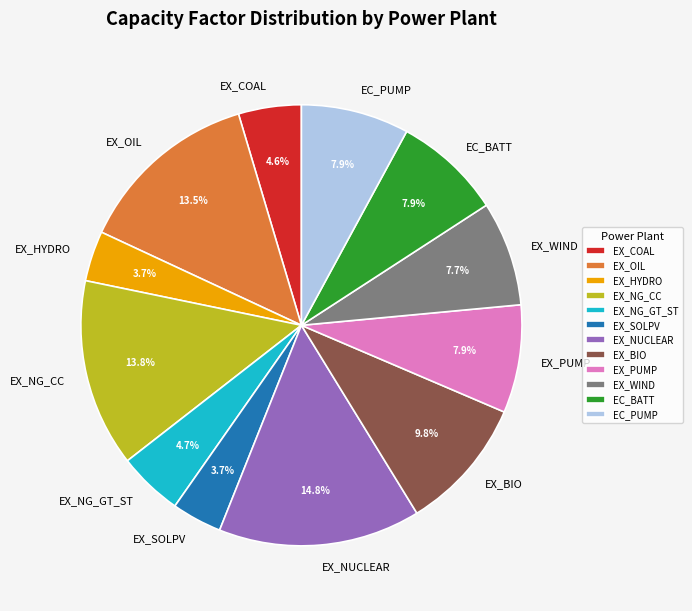

To the nearest percent, what is the difference between the largest and smallest slice percentages?

11%